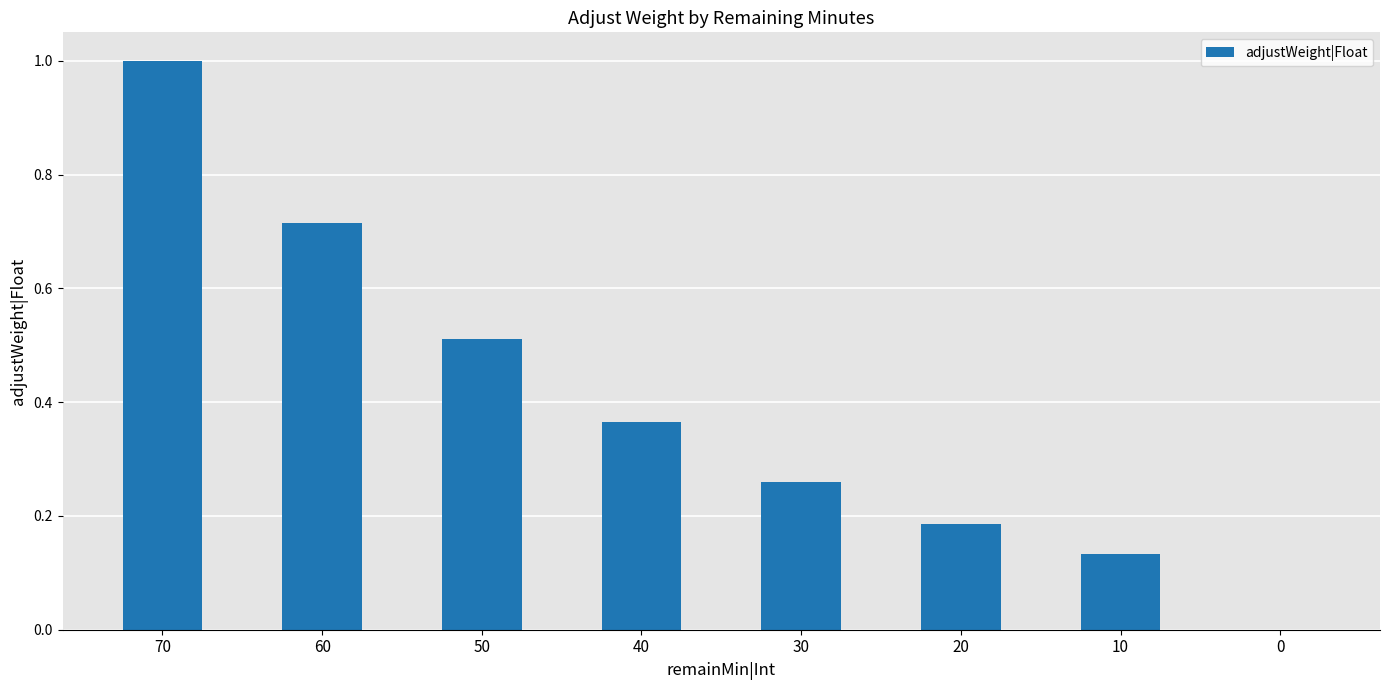

Are the bars horizontal?

No